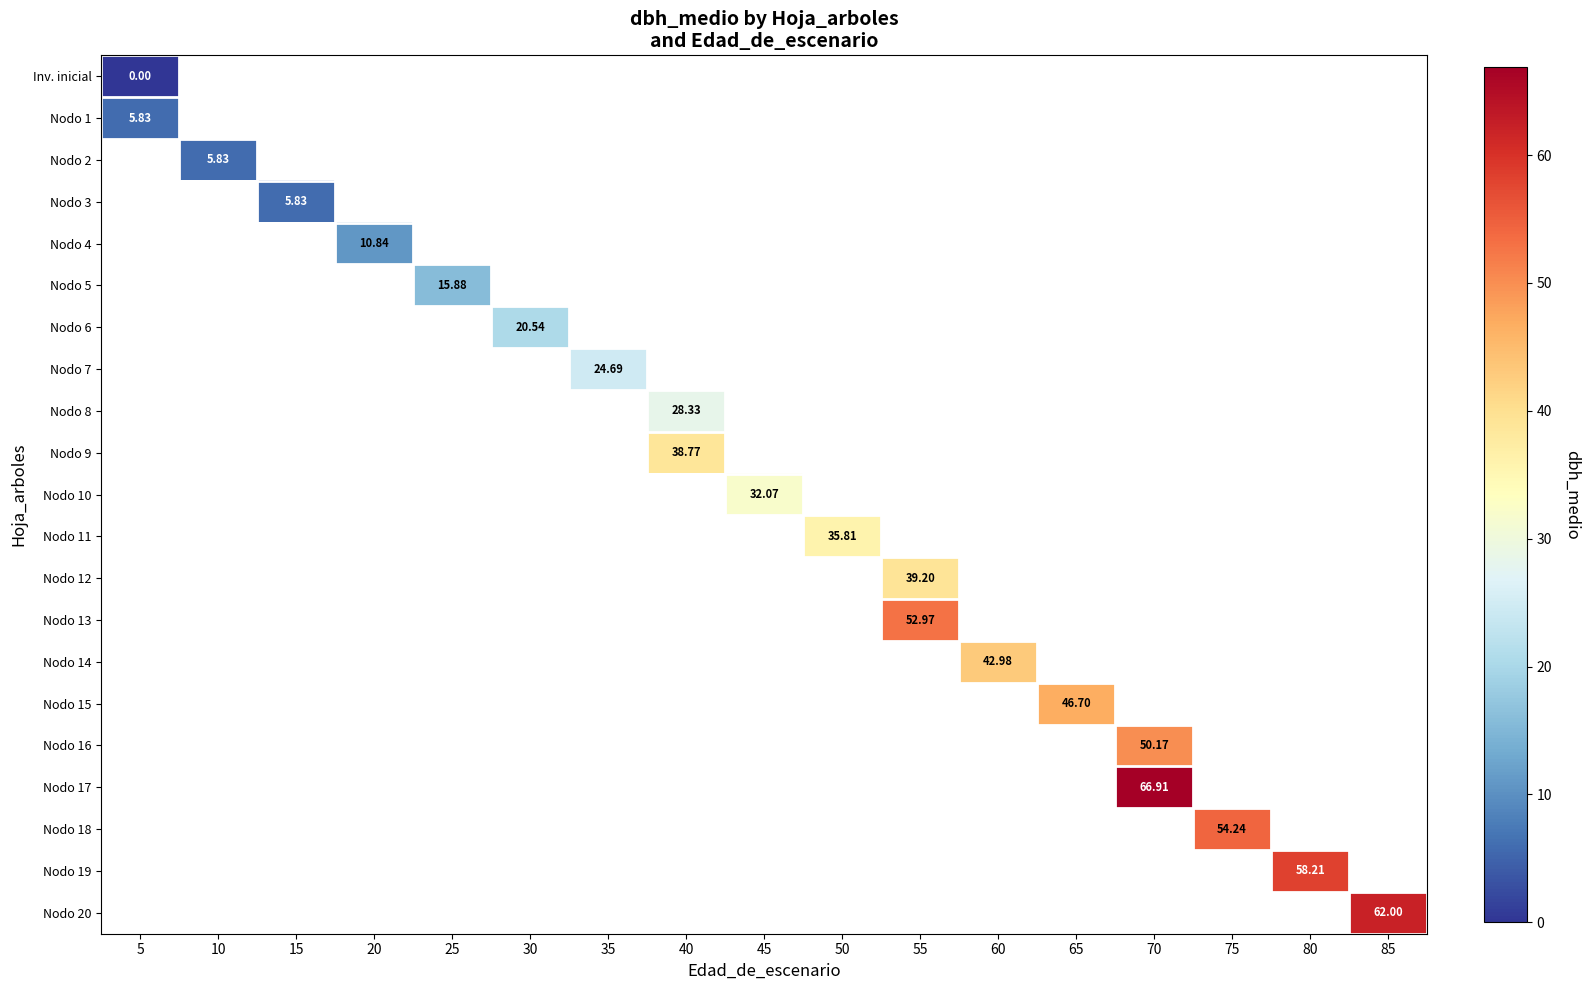

At which category does the chart reach its minimum across all series?

5